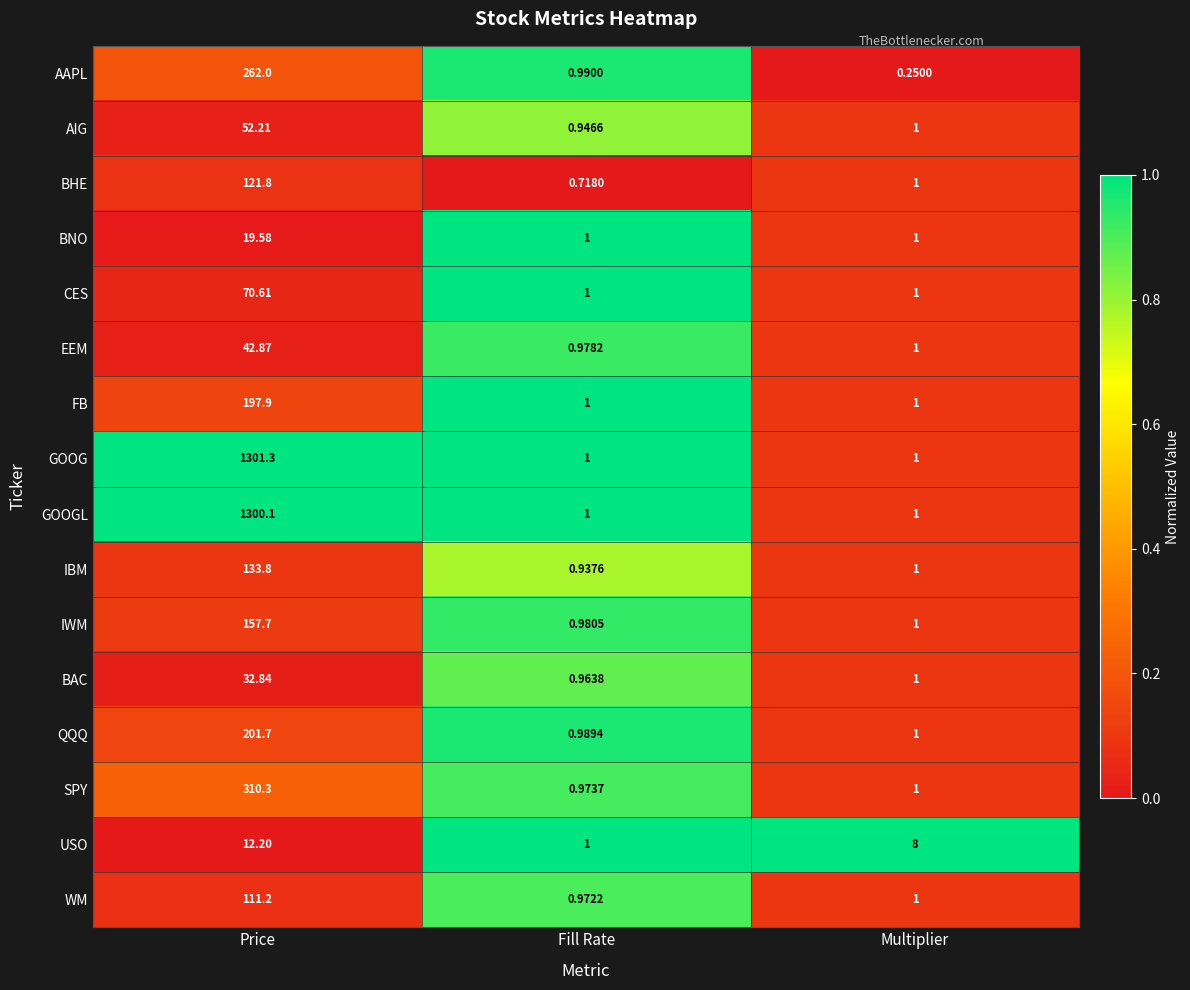

List the labels in order of IBM value, smallest first.

Fill Rate, Multiplier, Price